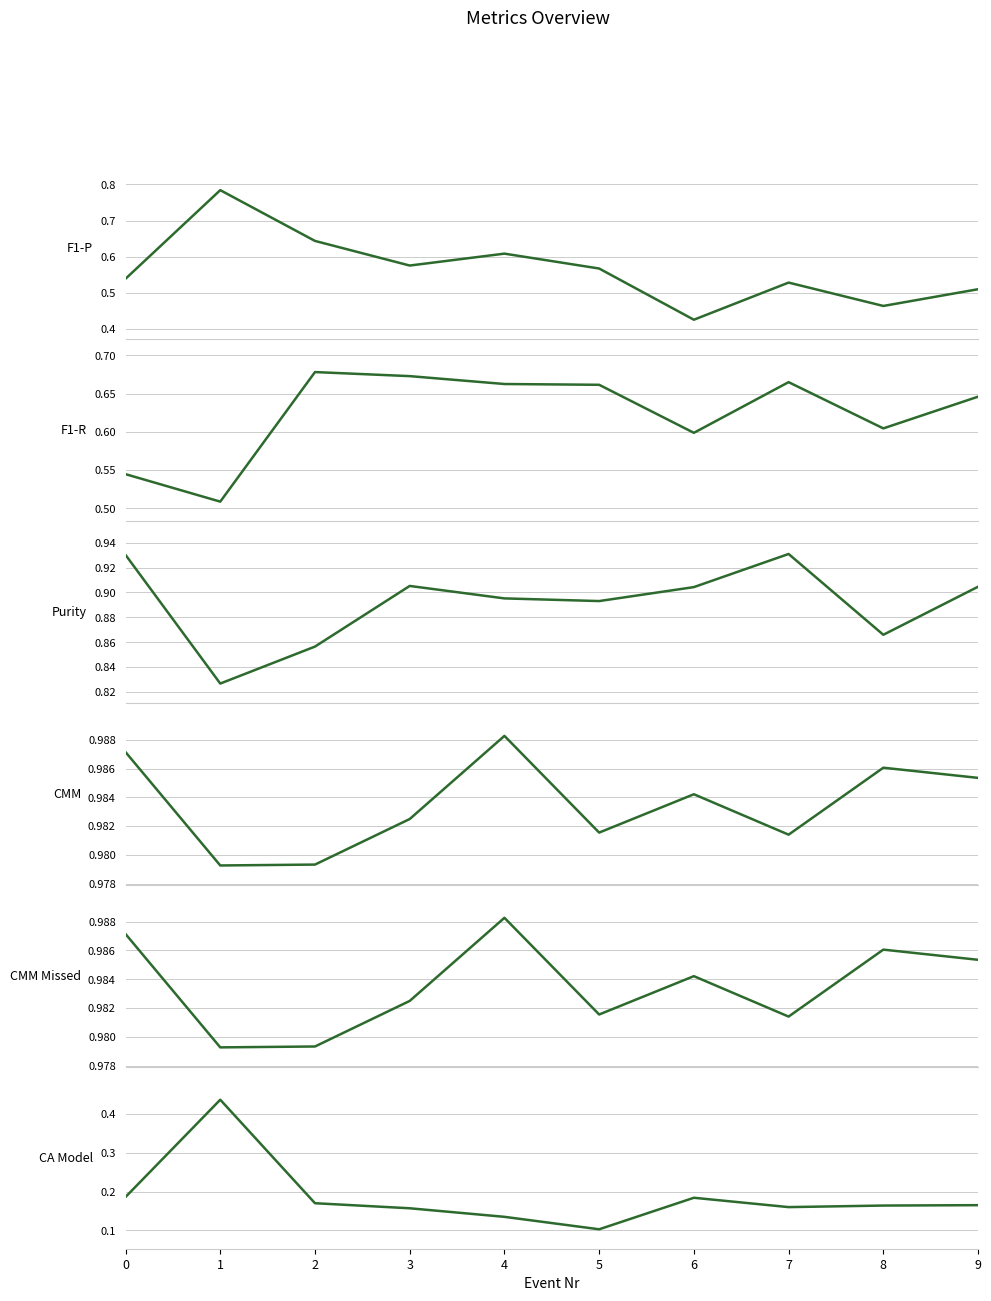

At which category is the sum across all series the highest?

1